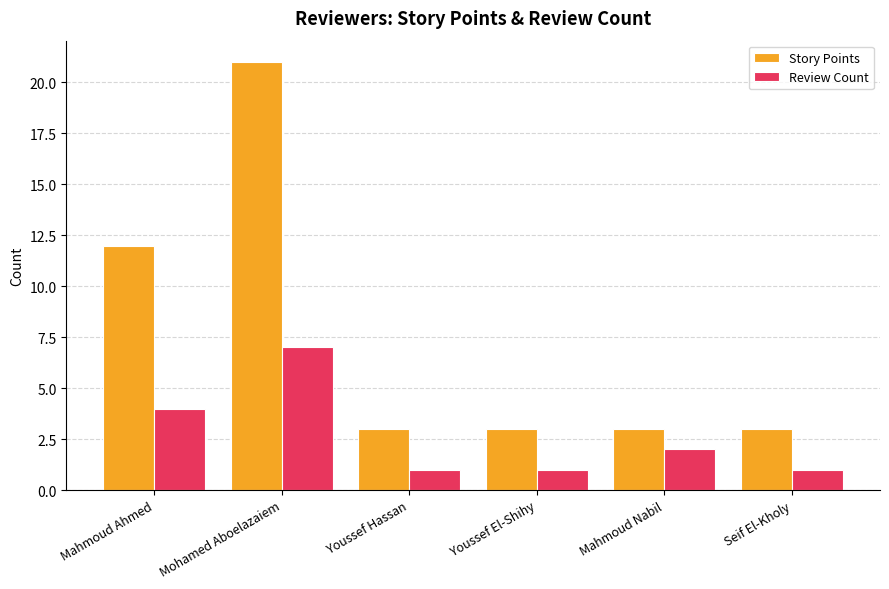

The Review Count series shows 2 at Mahmoud Ahmed. True or false?

False